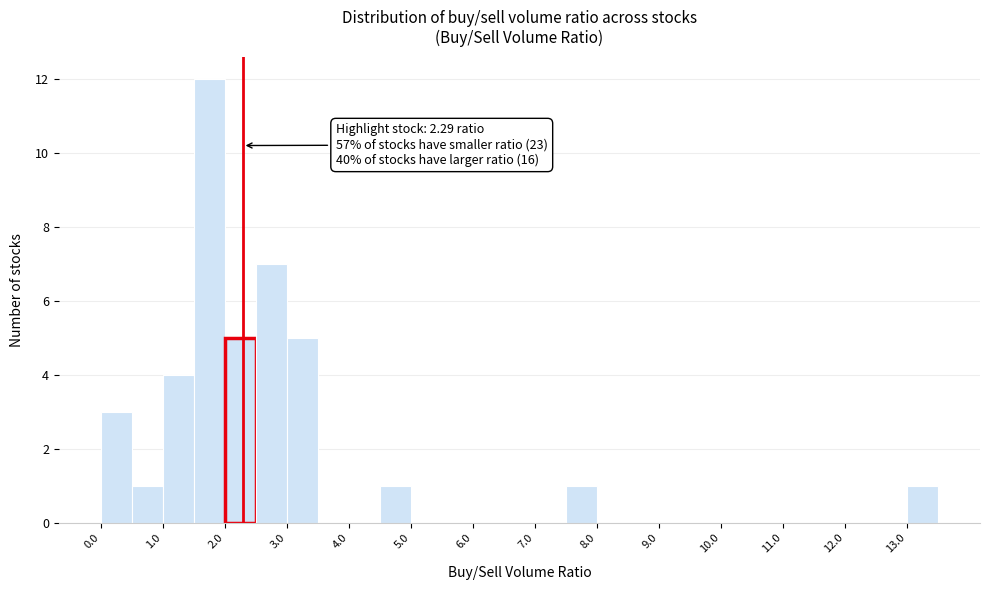

Which range on the x-axis has the tallest bar?

1.5 to 2.0